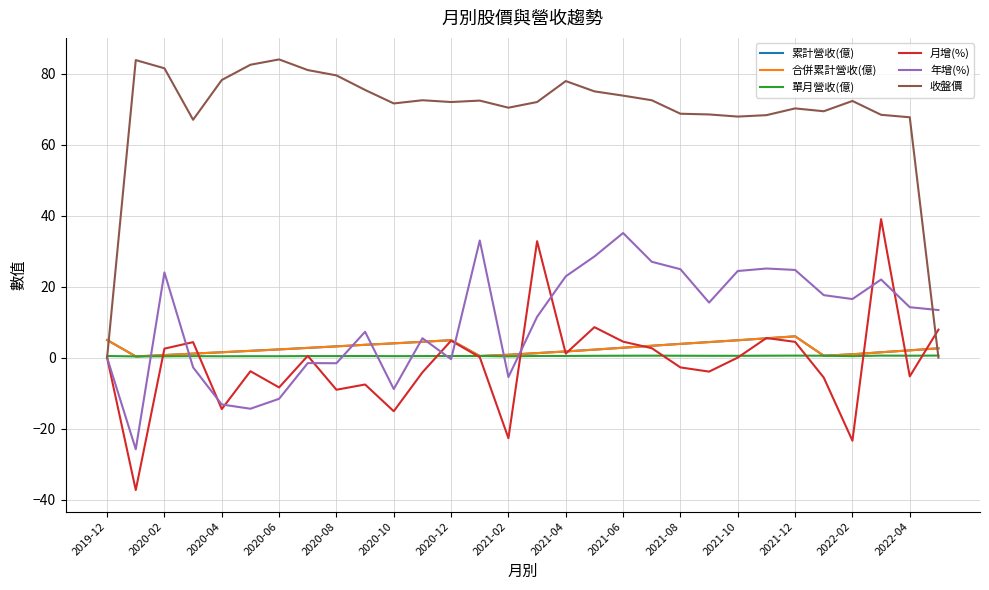

Is this an area chart (filled region under the line)?

No